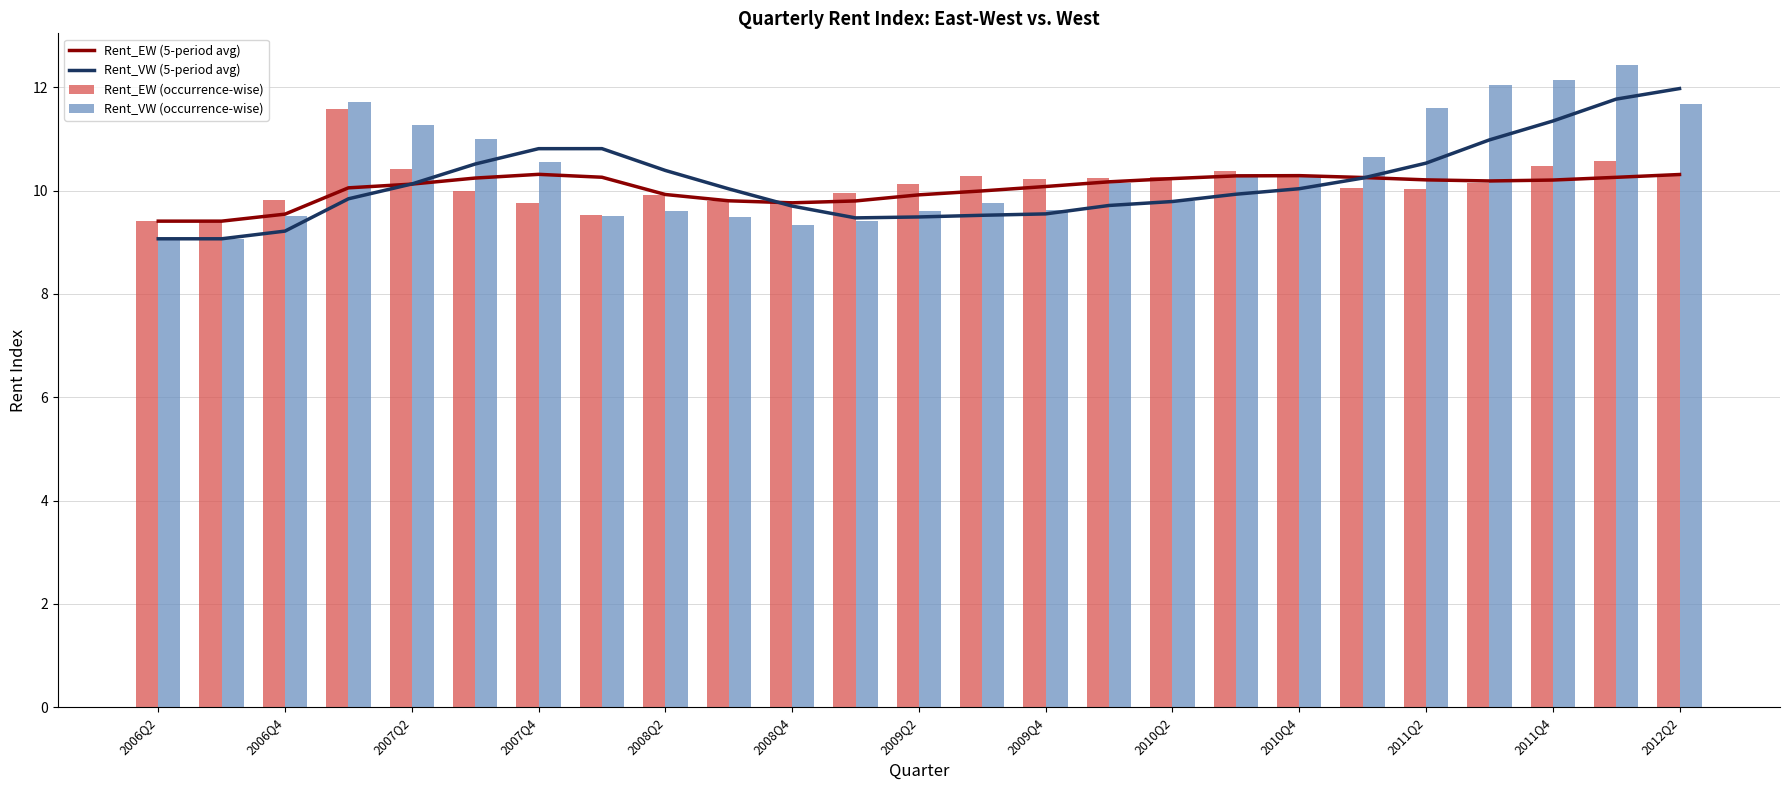

The Rent_EW (5-period avg) series shows 5.9 at 2011Q2. True or false?

False